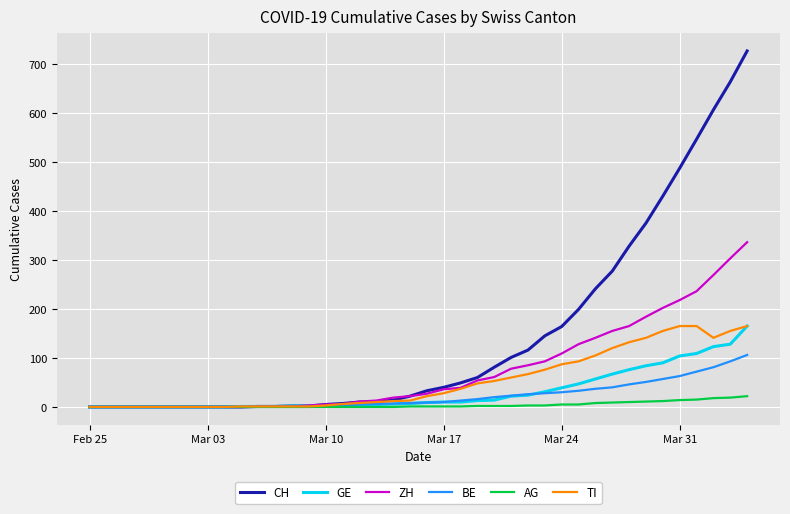

What is the maximum value shown in the chart?

726